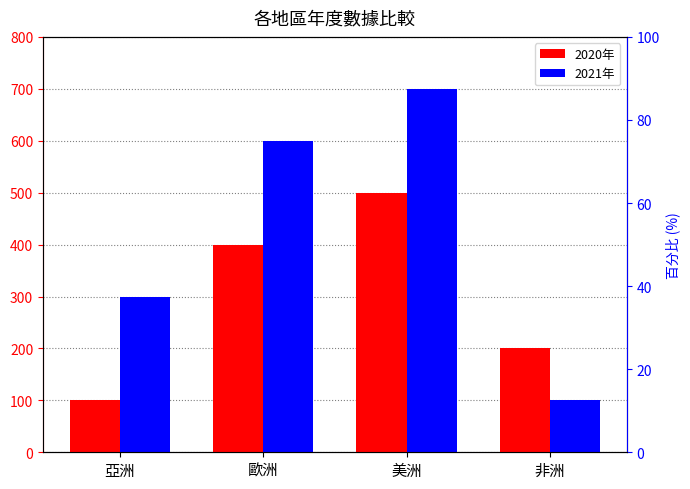

At which label does 2021年 reach its peak?

美洲